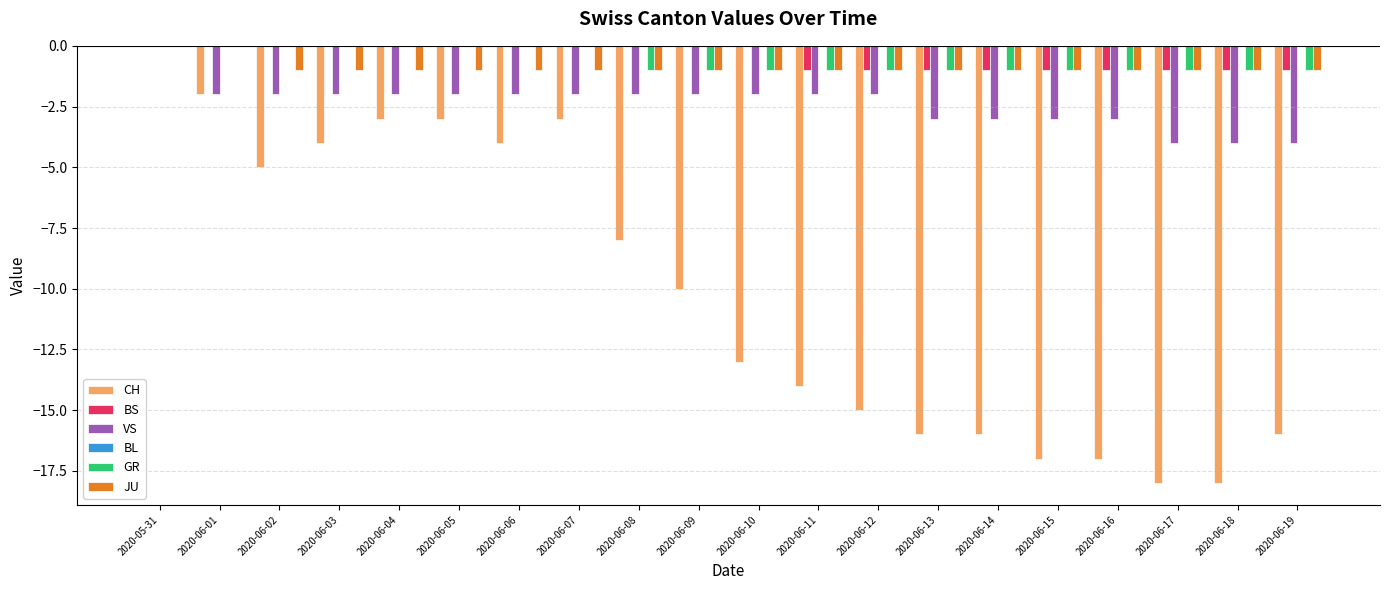

The value of VS at 2020-06-03 is -3. True or false?

False